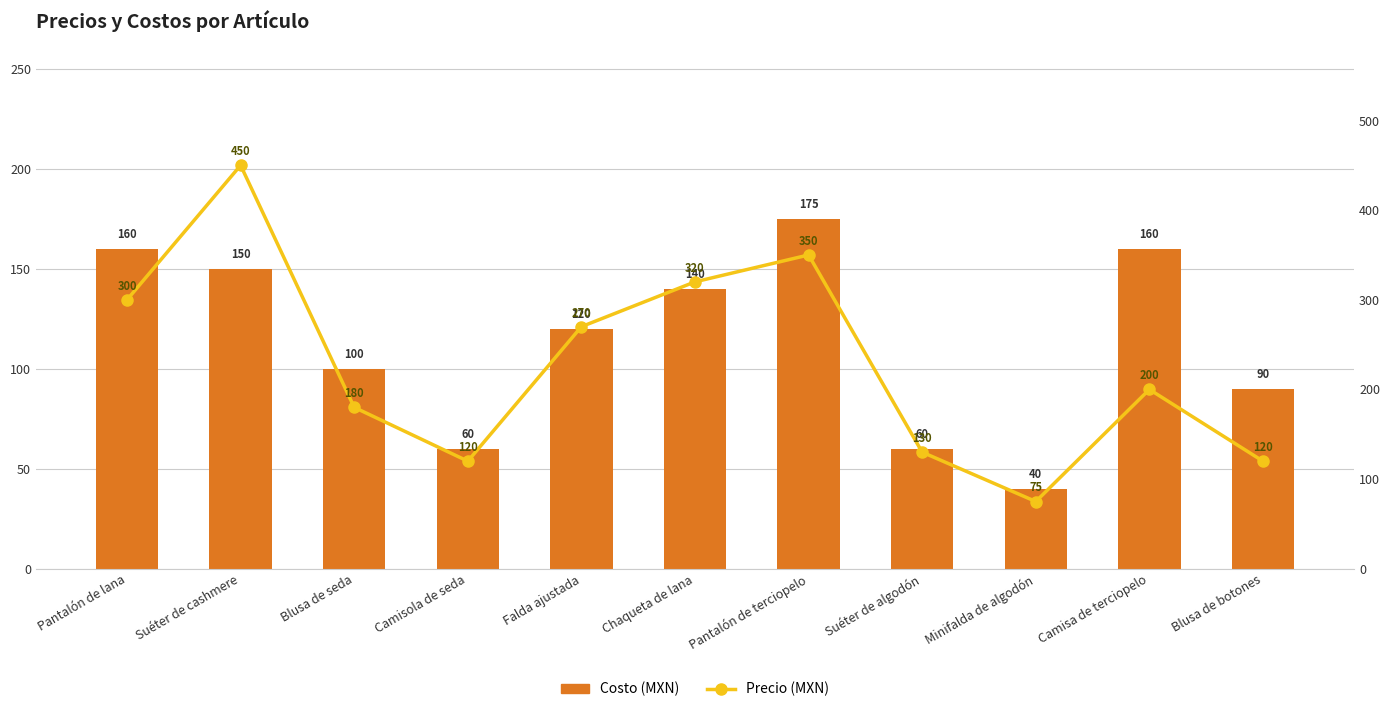

Reading left to right, list all the values displayed in this chart.

Costo (MXN): Pantalón de lana=160	Suéter de cashmere=150	Blusa de seda=100	Camisola de seda=60	Falda ajustada=120	Chaqueta de lana=140	Pantalón de terciopelo=175	Suéter de algodón=60	Minifalda de algodón=40	Camisa de terciopelo=160	Blusa de botones=90
Precio (MXN): Pantalón de lana=300	Suéter de cashmere=450	Blusa de seda=180	Camisola de seda=120	Falda ajustada=270	Chaqueta de lana=320	Pantalón de terciopelo=350	Suéter de algodón=130	Minifalda de algodón=75	Camisa de terciopelo=200	Blusa de botones=120